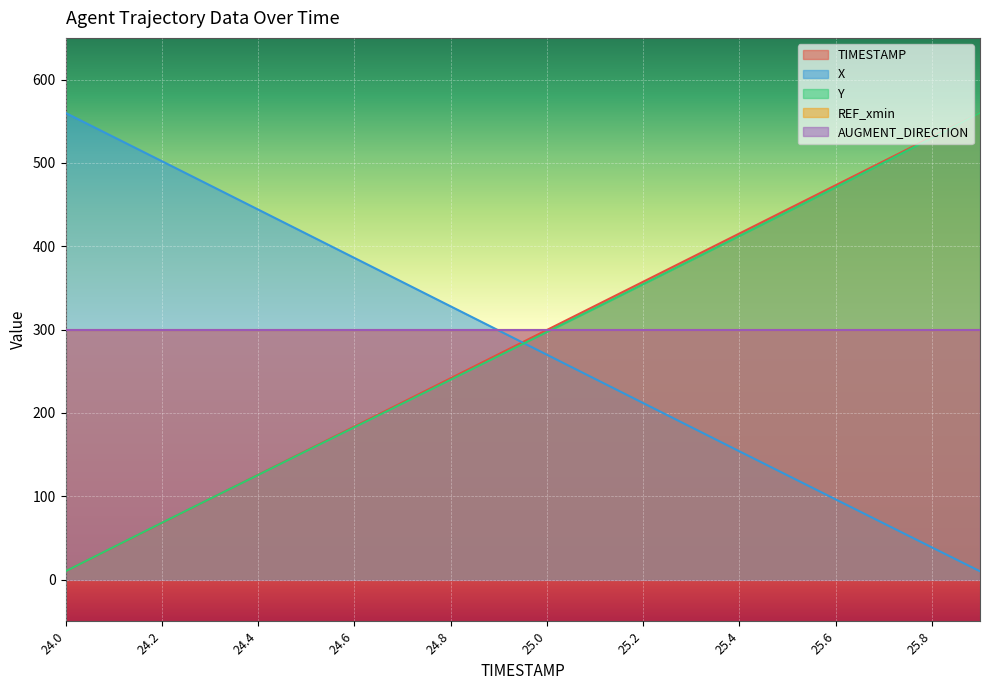

What is the greatest value displayed?

560.0